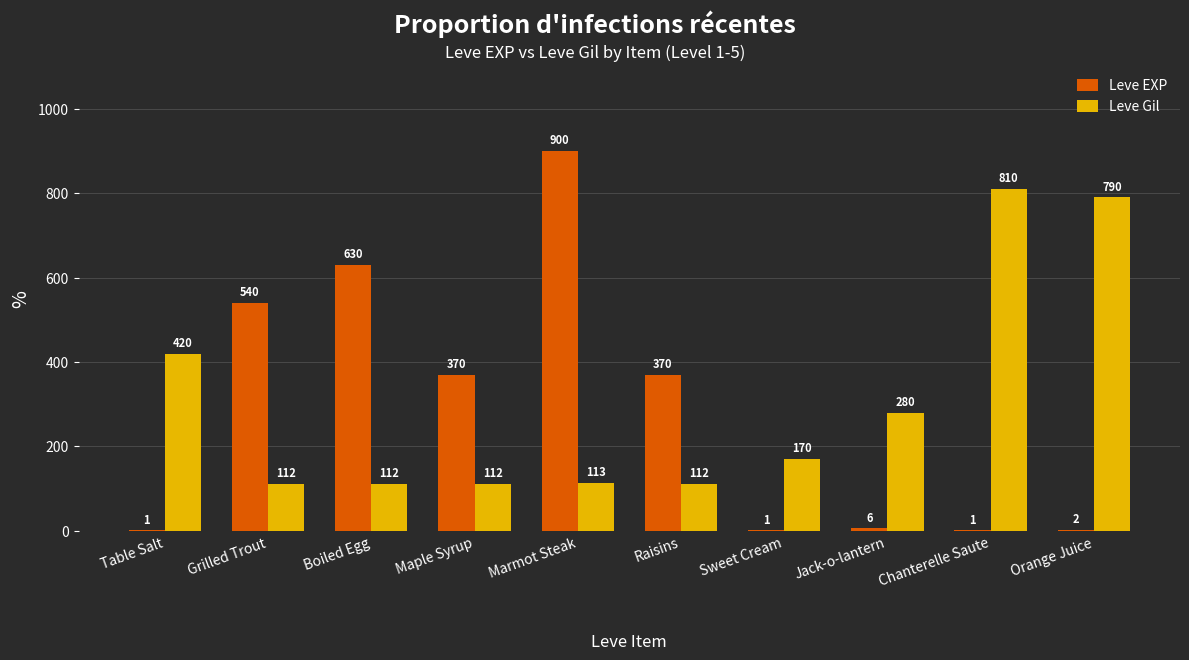

What is the sum of all Leve Gil values?

3031